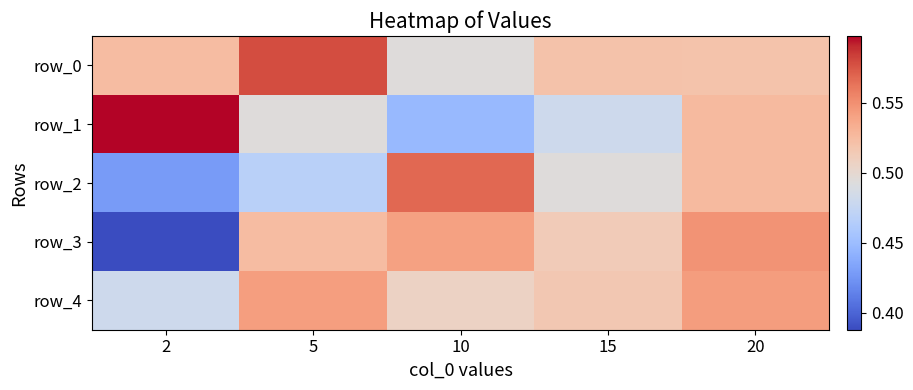

Reading right to left, what are all the values shown in this chart?

row_0: 20=0.5	15=0.5	10=0.5	5=0.6	2=0.5
row_1: 20=0.5	15=0.5	10=0.4	5=0.5	2=0.6
row_2: 20=0.5	15=0.5	10=0.6	5=0.5	2=0.4
row_3: 20=0.5	15=0.5	10=0.5	5=0.5	2=0.4
row_4: 20=0.5	15=0.5	10=0.5	5=0.5	2=0.5